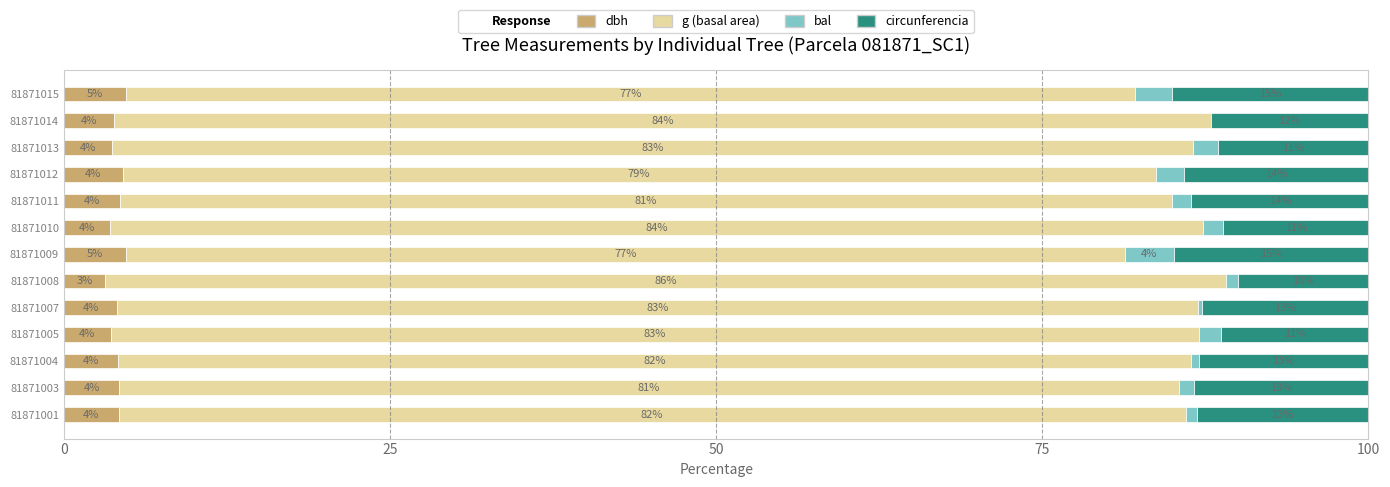

What is the total value across all series at 81871014?

100.0